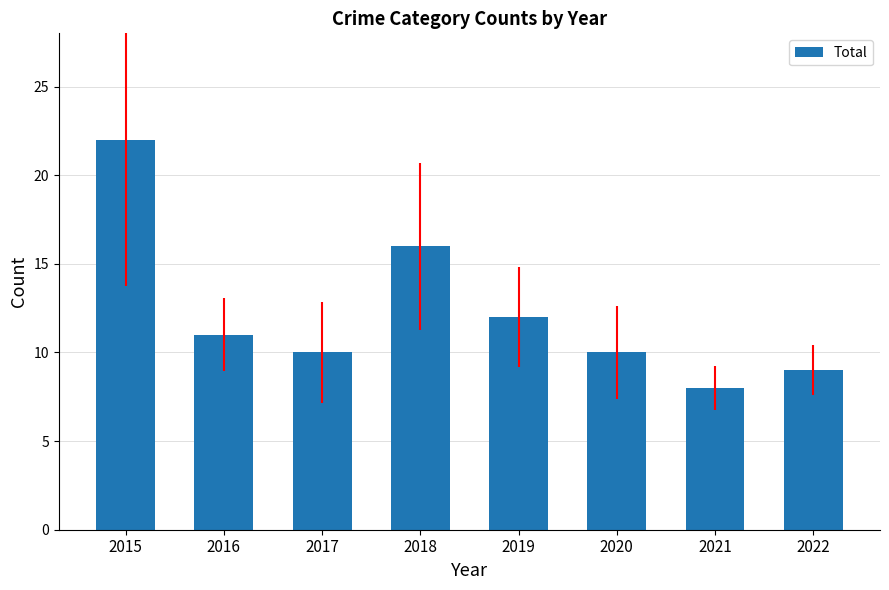

Is it true that the value at 2016 is 6?

False